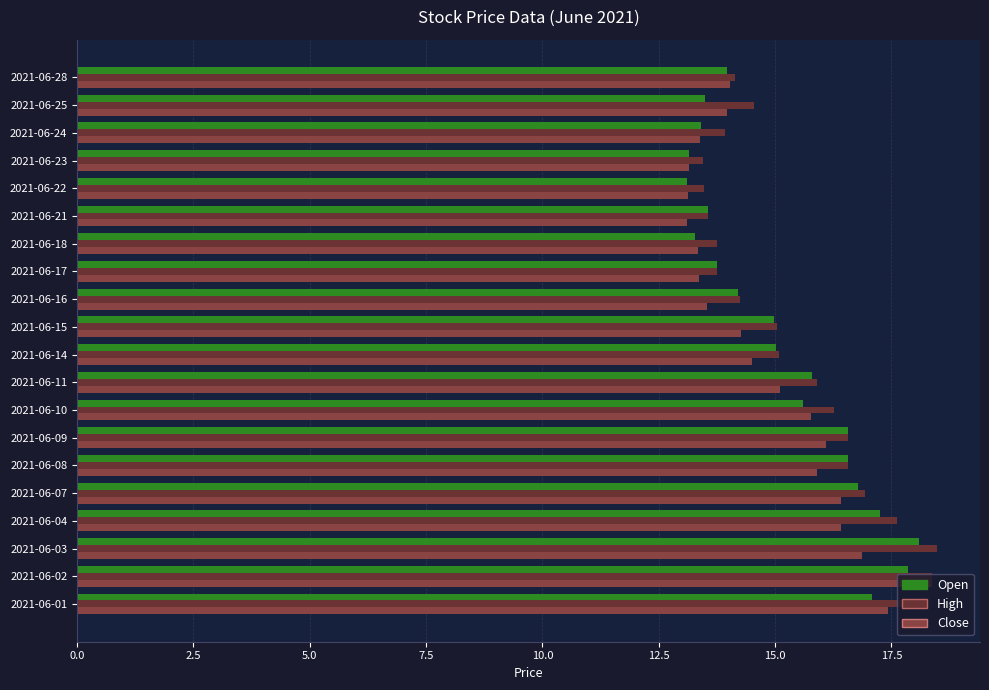

The value of Close at 2021-06-04 is 29.0. True or false?

False